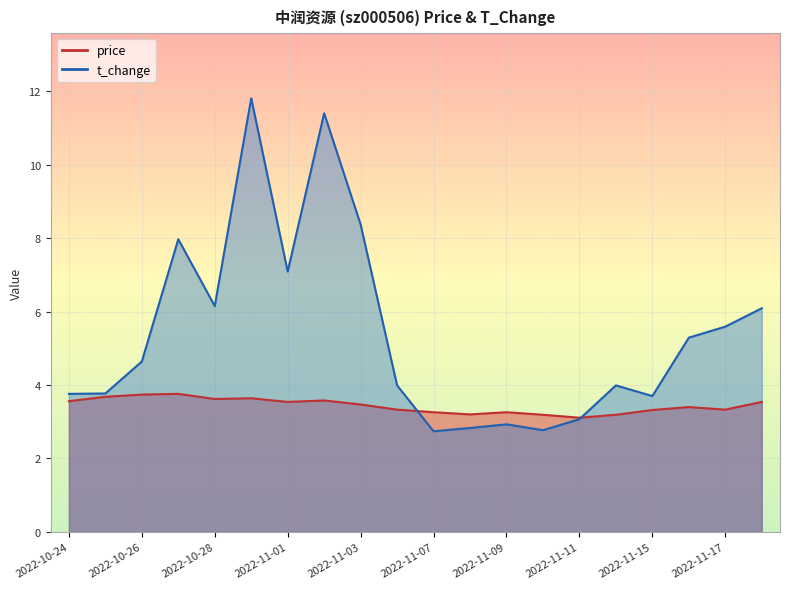

Reading left to right, what are all the values shown in this chart?

price: 3.6	3.7	3.7	3.8	3.6	3.6	3.5	3.6	3.5	3.3	3.3	3.2	3.3	3.2	3.1	3.2	3.3	3.4	3.3	3.5
t_change: 3.8	3.8	4.6	8.0	6.2	11.8	7.1	11.4	8.4	4.0	2.7	2.8	2.9	2.8	3.1	4.0	3.7	5.3	5.6	6.1